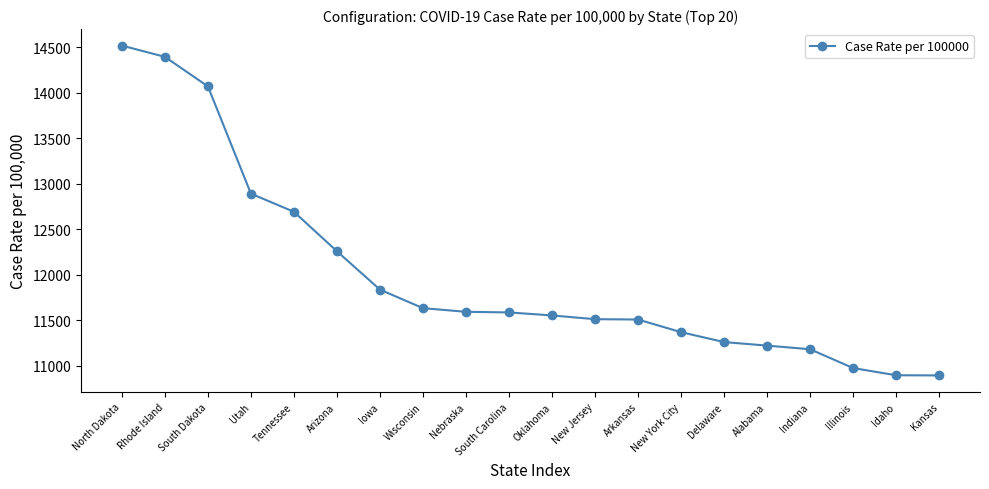

The chart shows a value of 11259 at Delaware. True or false?

True